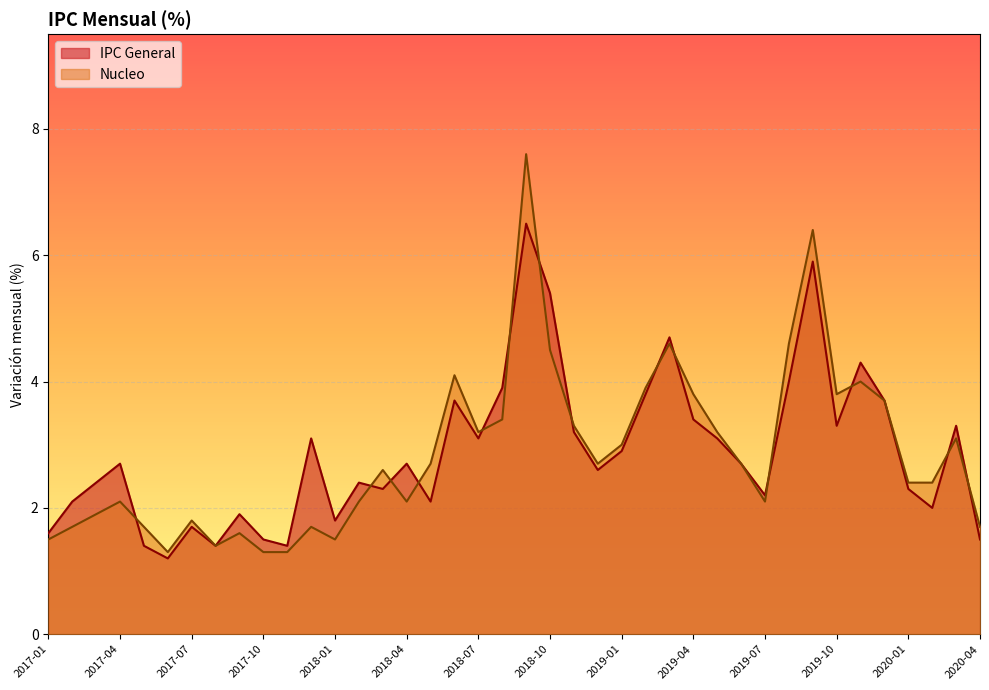

What is the spread (max minus min) of values at 2020-04?

0.2